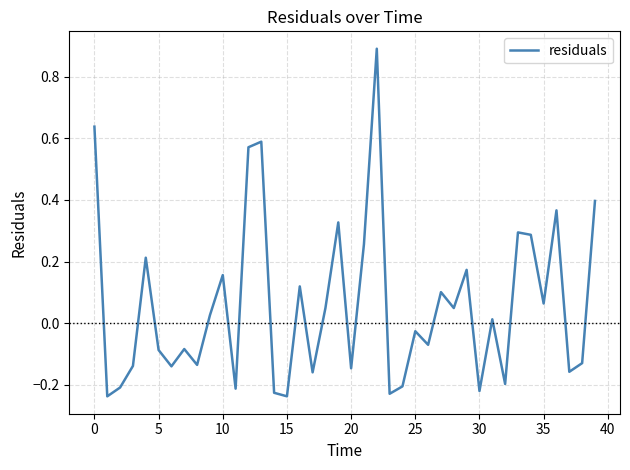

What is the difference between the maximum and minimum values?

1.1